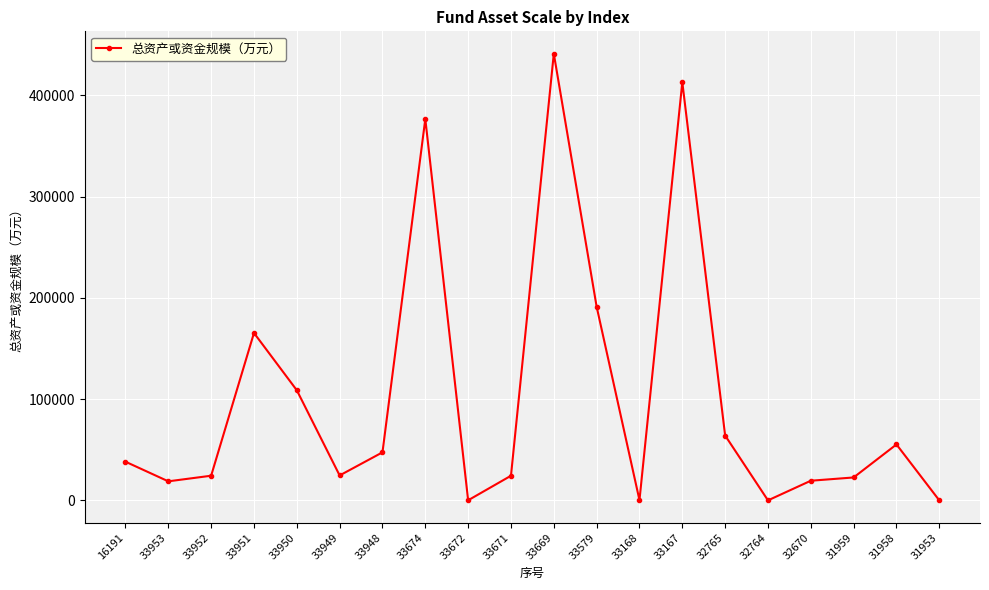

Where is the data nearest to the value 220552?

33579